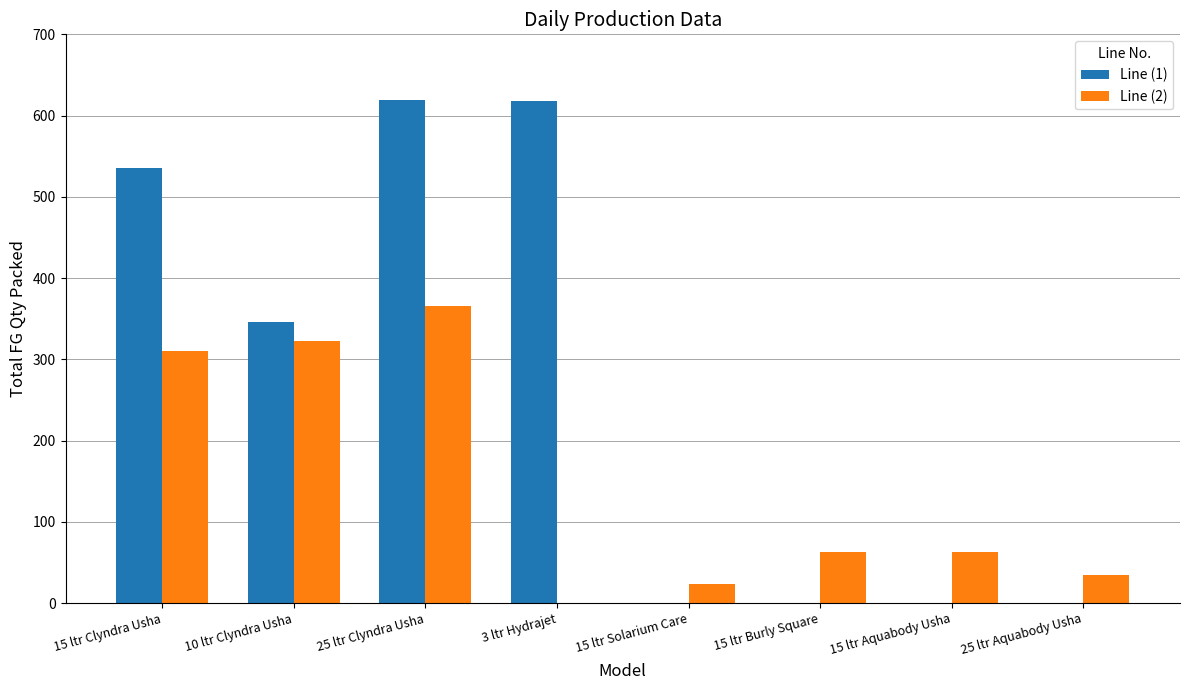

Count the number of categories in the chart.

8